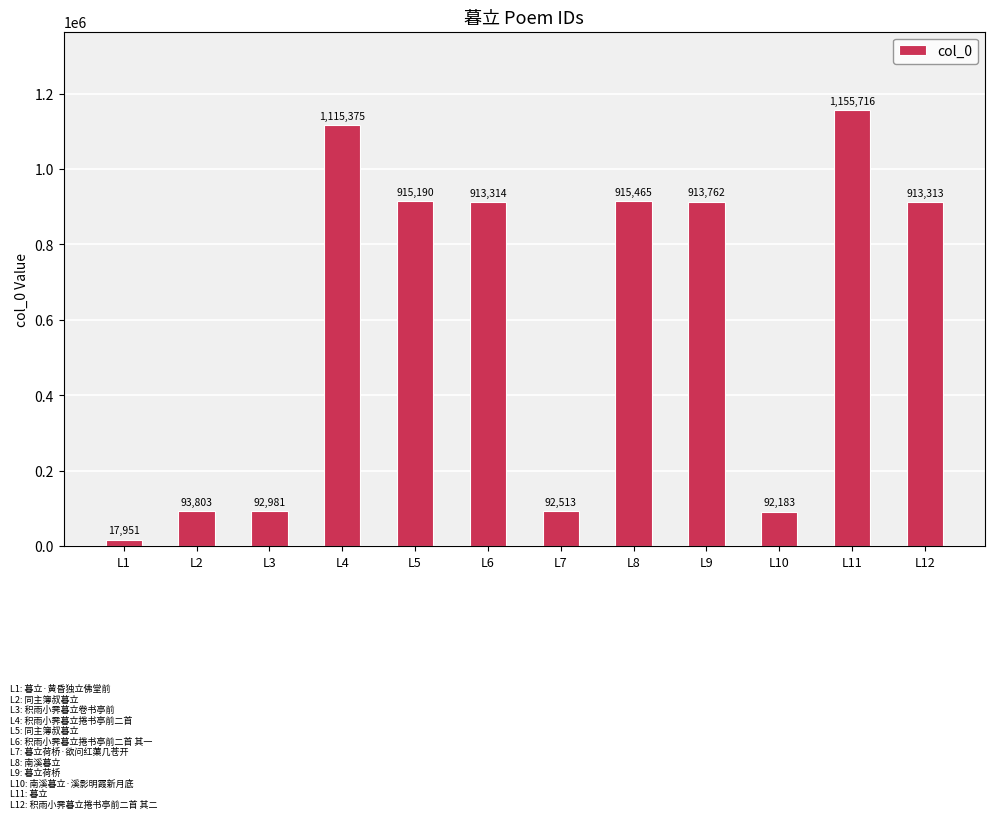

Rank the categories by value from lowest to highest.

L1, L10, L7, L3, L2, L12, L6, L9, L5, L8, L4, L11